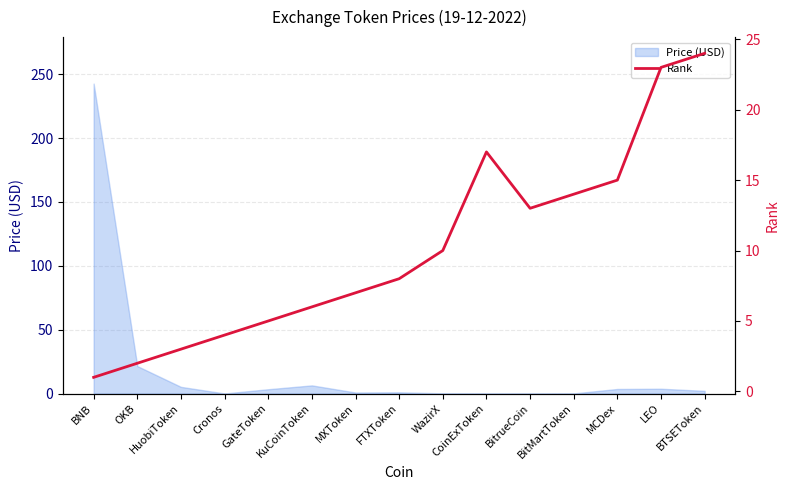

Where is the first local maximum?

CoinExToken